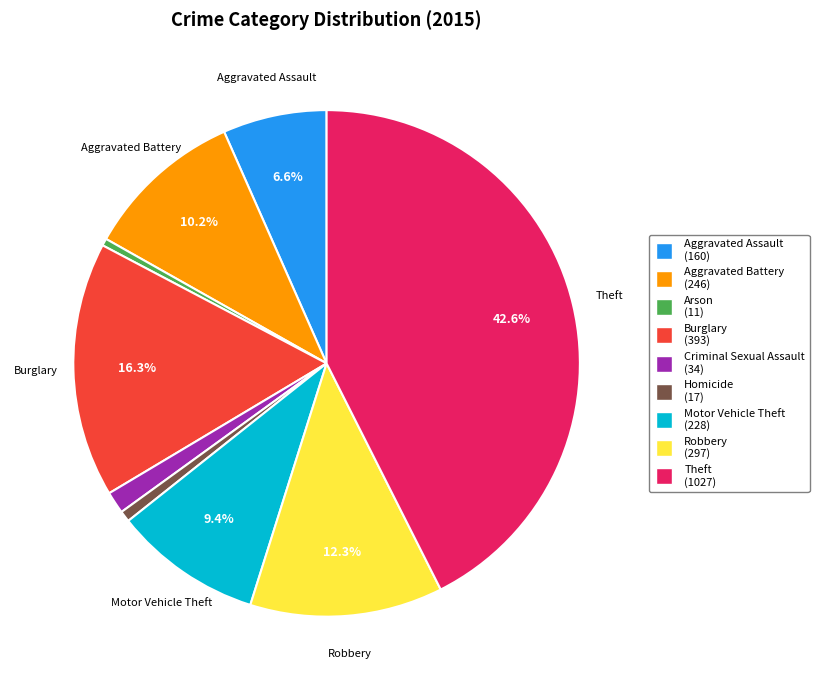

Does any single category account for the majority?

No